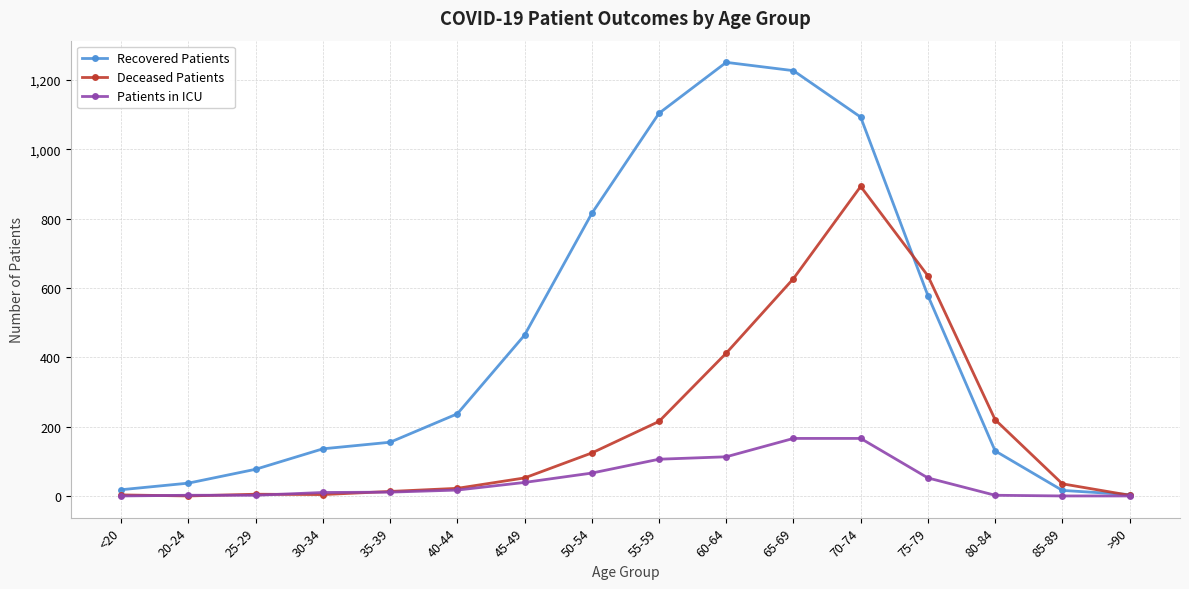

The Deceased Patients series shows 2 at >90. True or false?

True